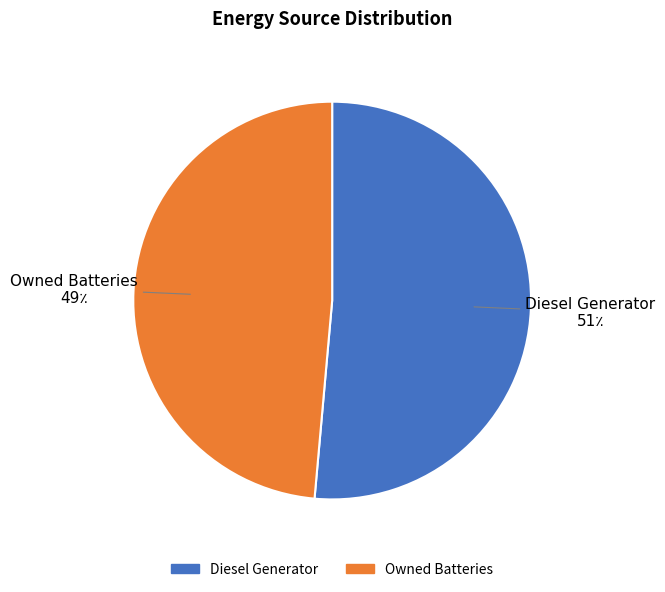

Is there any slice that represents more than half of the pie?

Yes